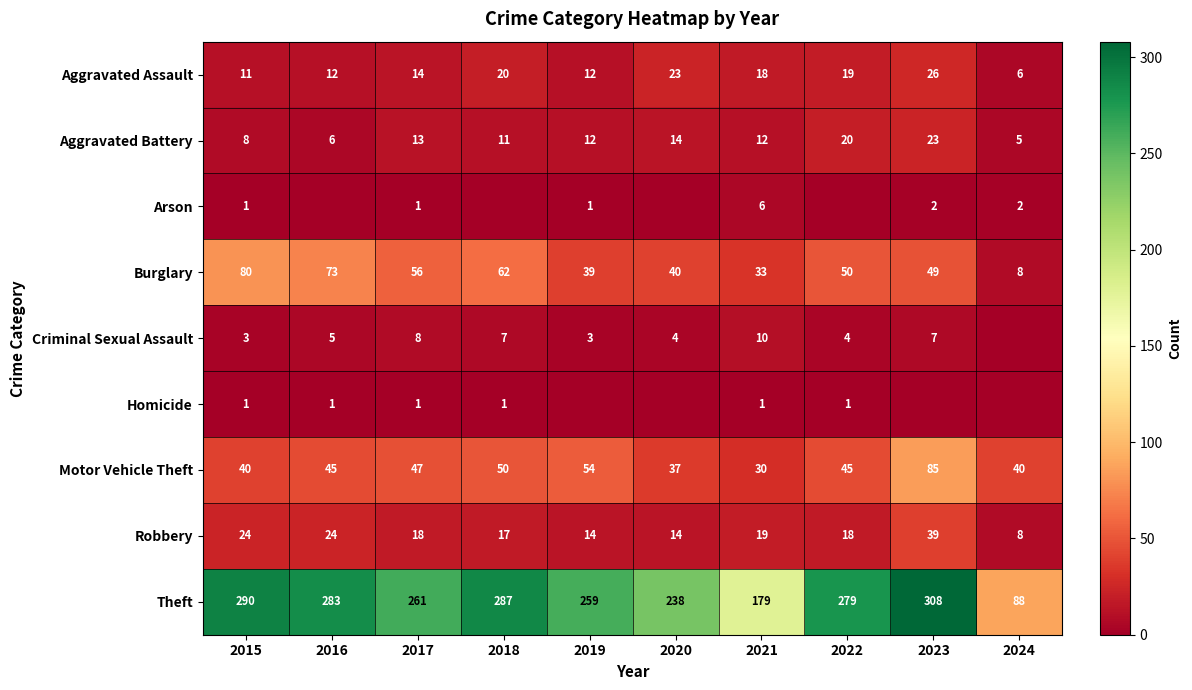

Where does the Aggravated Assault series first go above 18?

2018